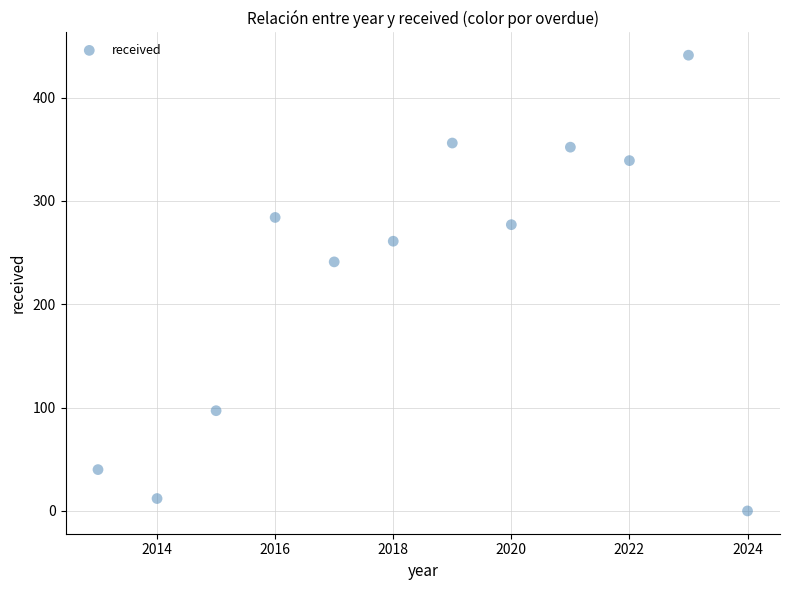

What Y value in the scatter plot is closest to 220?

241